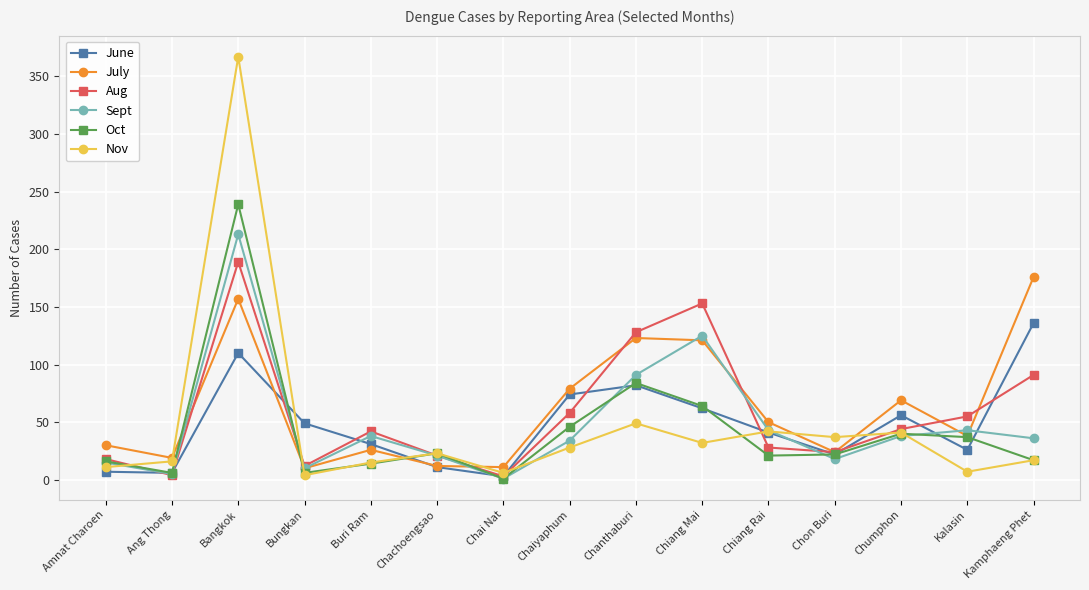

Is it true that Oct equals 64 at Kalasin?

False